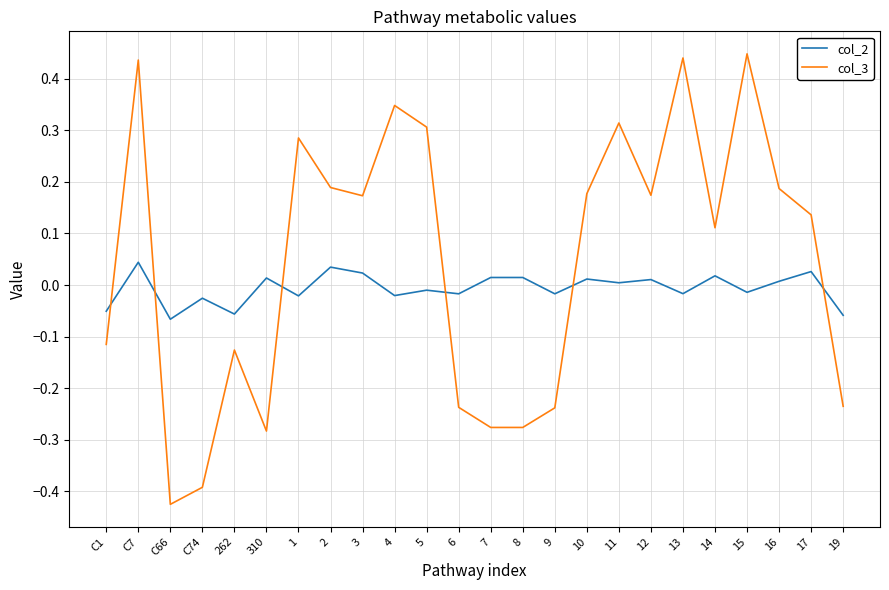

True or false: col_3 and col_2 cross at least once.

True